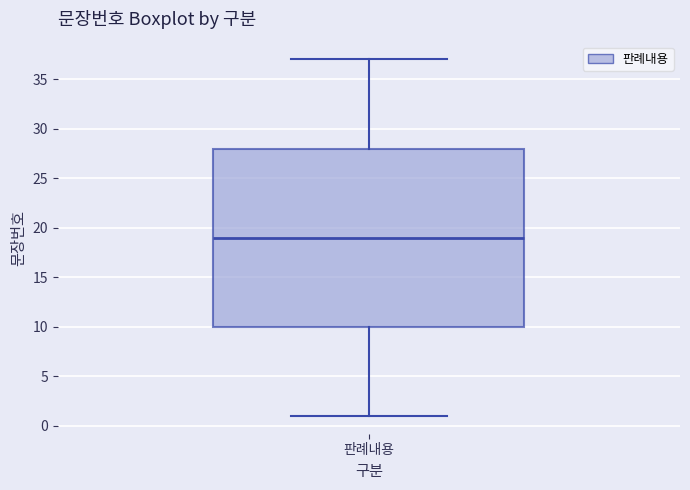

Where is the lower edge of the box for 판례내용 on the y-axis? The values are not printed on the chart, so give them approximately, as read against the axis.

10